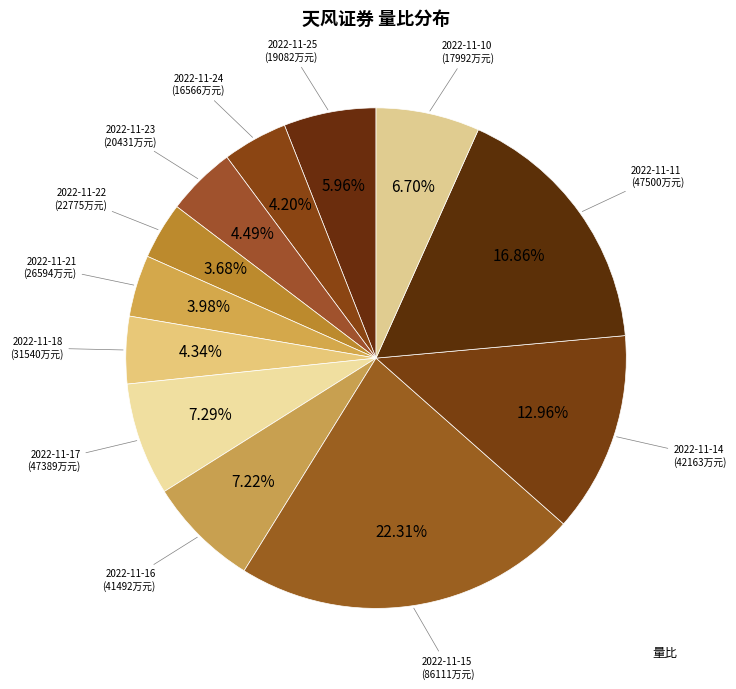

To the nearest percent, what is the difference between the largest and smallest slice percentages?

19%